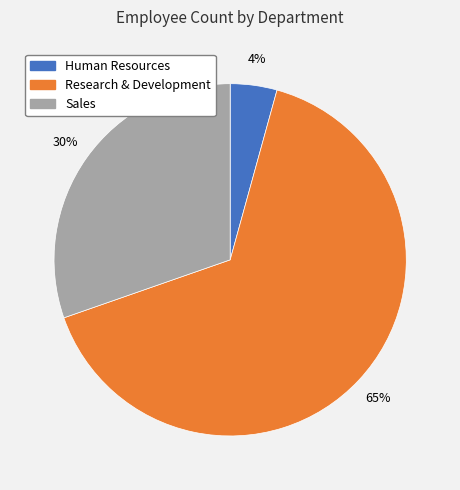

How many slices are in this pie chart?

3